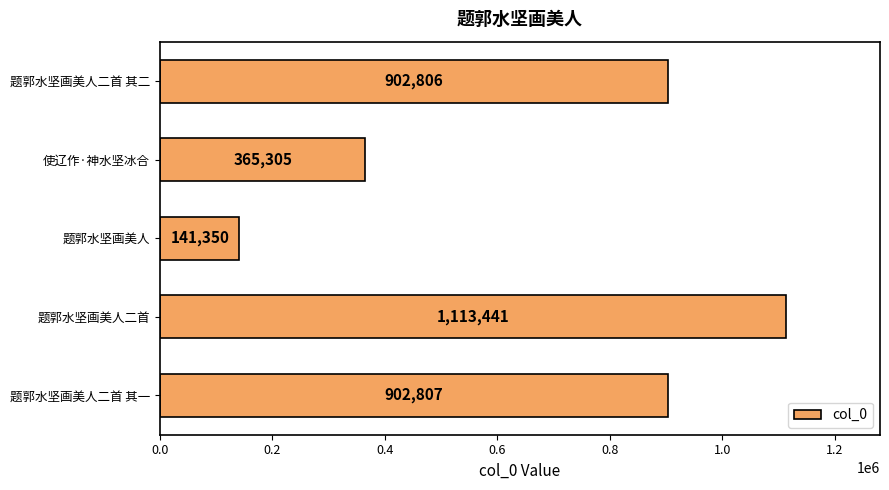

What is the average value?

685142